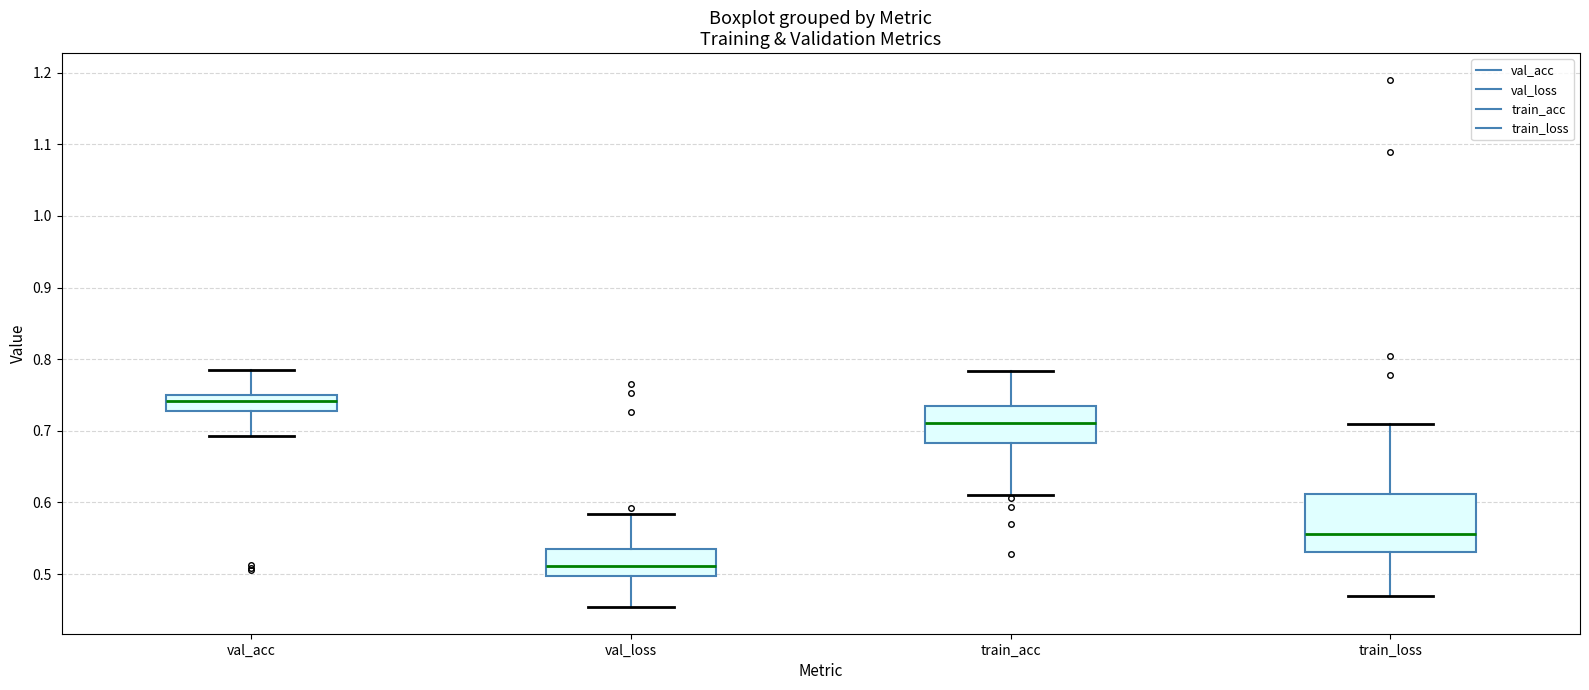

Reading left to right, transcribe this box plot: for each box, give where its median line is, the range the box spans, and where its two whiskers end, as read against the y-axis. The values are not printed on the chart, so give them approximately, as read against the axis.

val_acc: median 0.74, box 0.73 to 0.75, whiskers 0.69 to 0.78
val_loss: median 0.51, box 0.50 to 0.53, whiskers 0.45 to 0.58
train_acc: median 0.71, box 0.68 to 0.73, whiskers 0.61 to 0.78
train_loss: median 0.56, box 0.53 to 0.61, whiskers 0.47 to 0.71